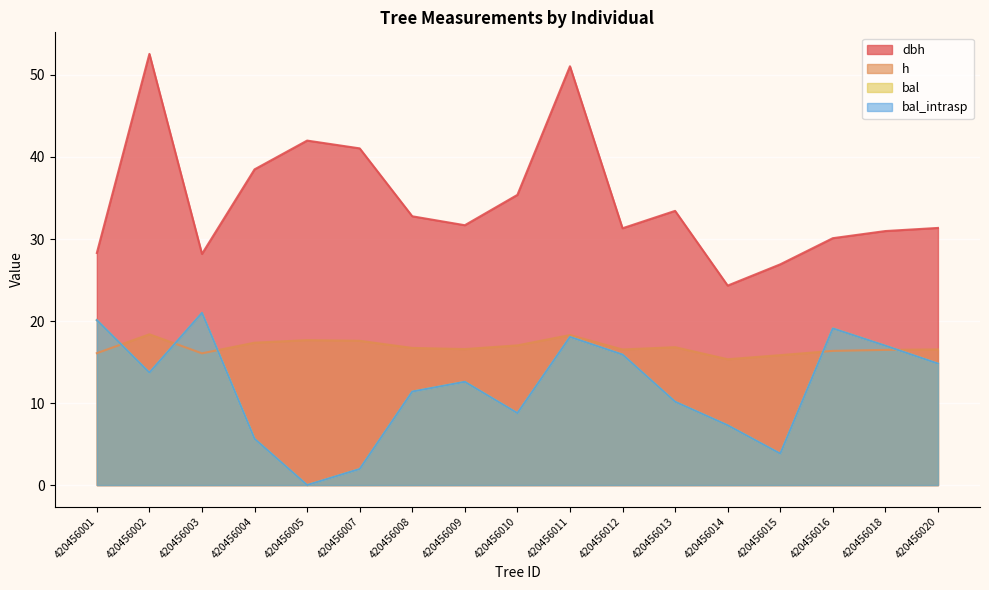

What are all the series names shown in the legend?

dbh, h, bal, bal_intrasp